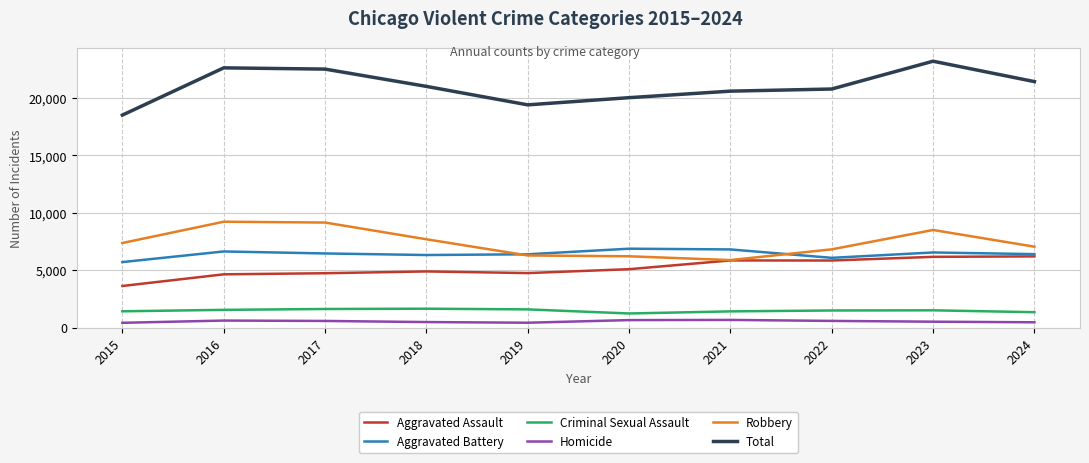

At how many categories does at least one series exceed 19036?

9